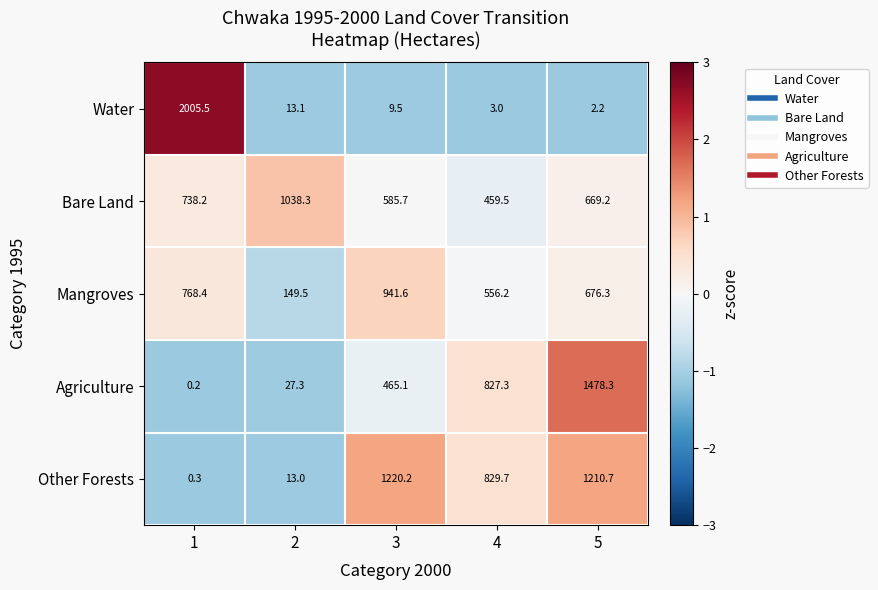

How many data points does each series have?

5